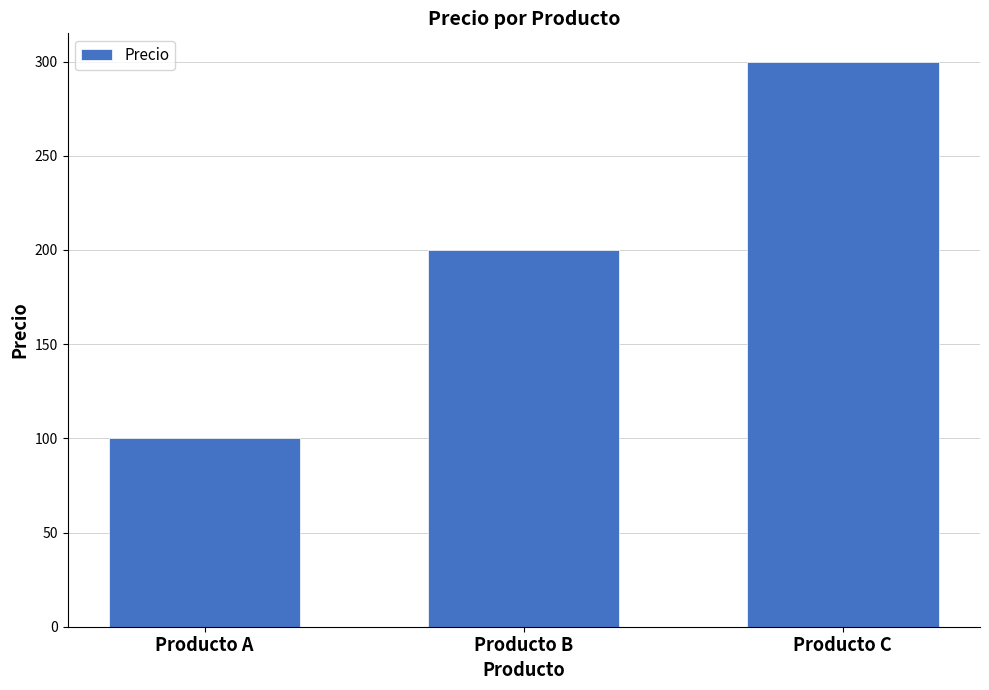

Which category has the lowest value across all series?

Producto A